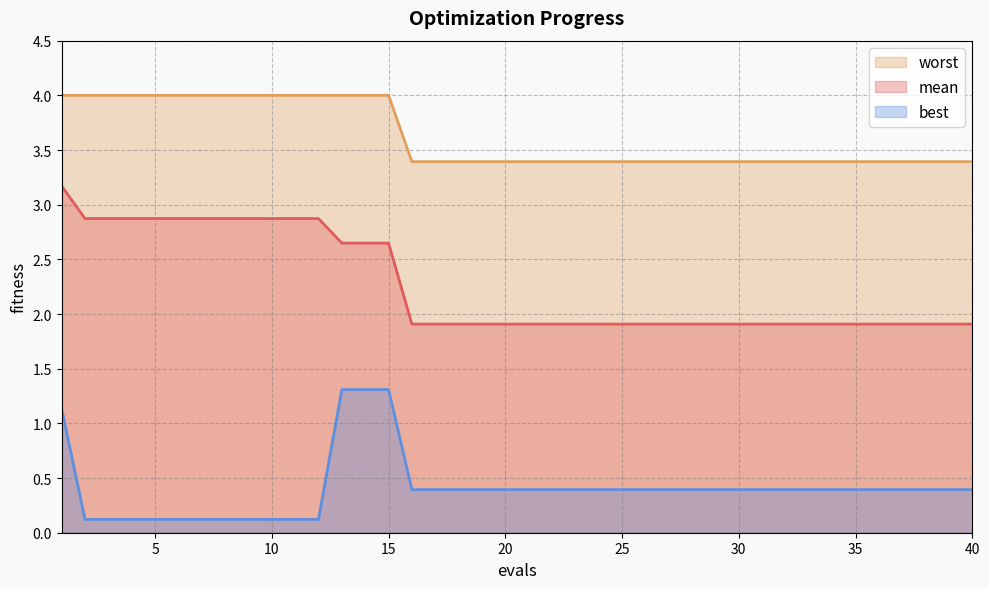

At 19, list the series in order from largest to smallest.

worst, mean, best